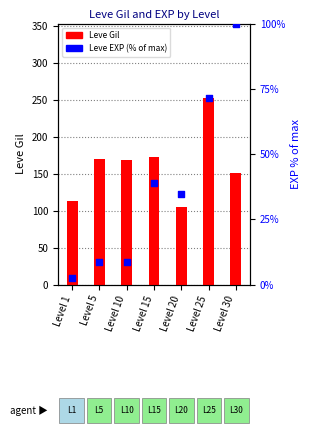

What are all the series names shown in the legend?

Leve Gil, Leve EXP (% of max)